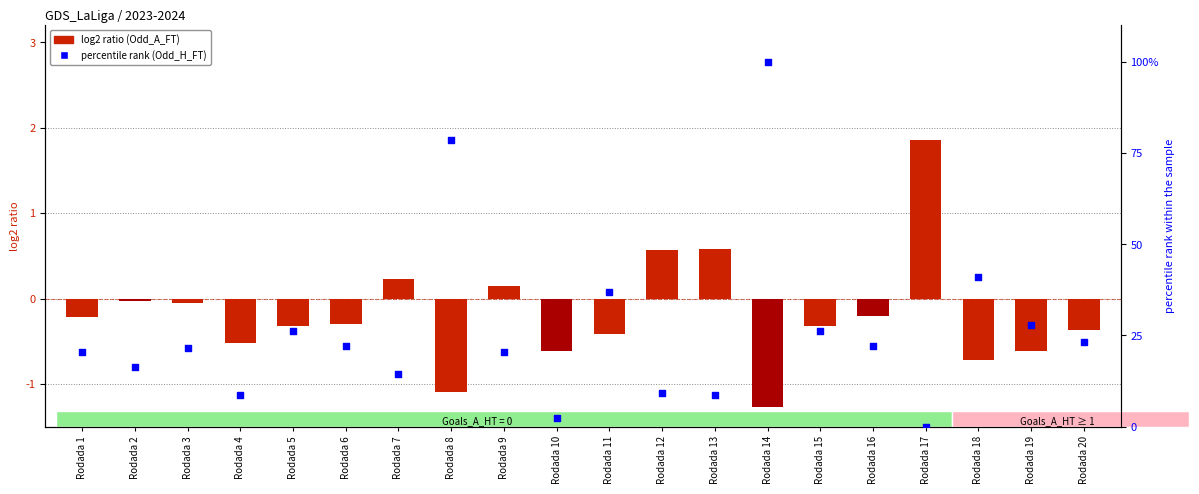

At which category is the sum across all series the highest?

Rodada 14